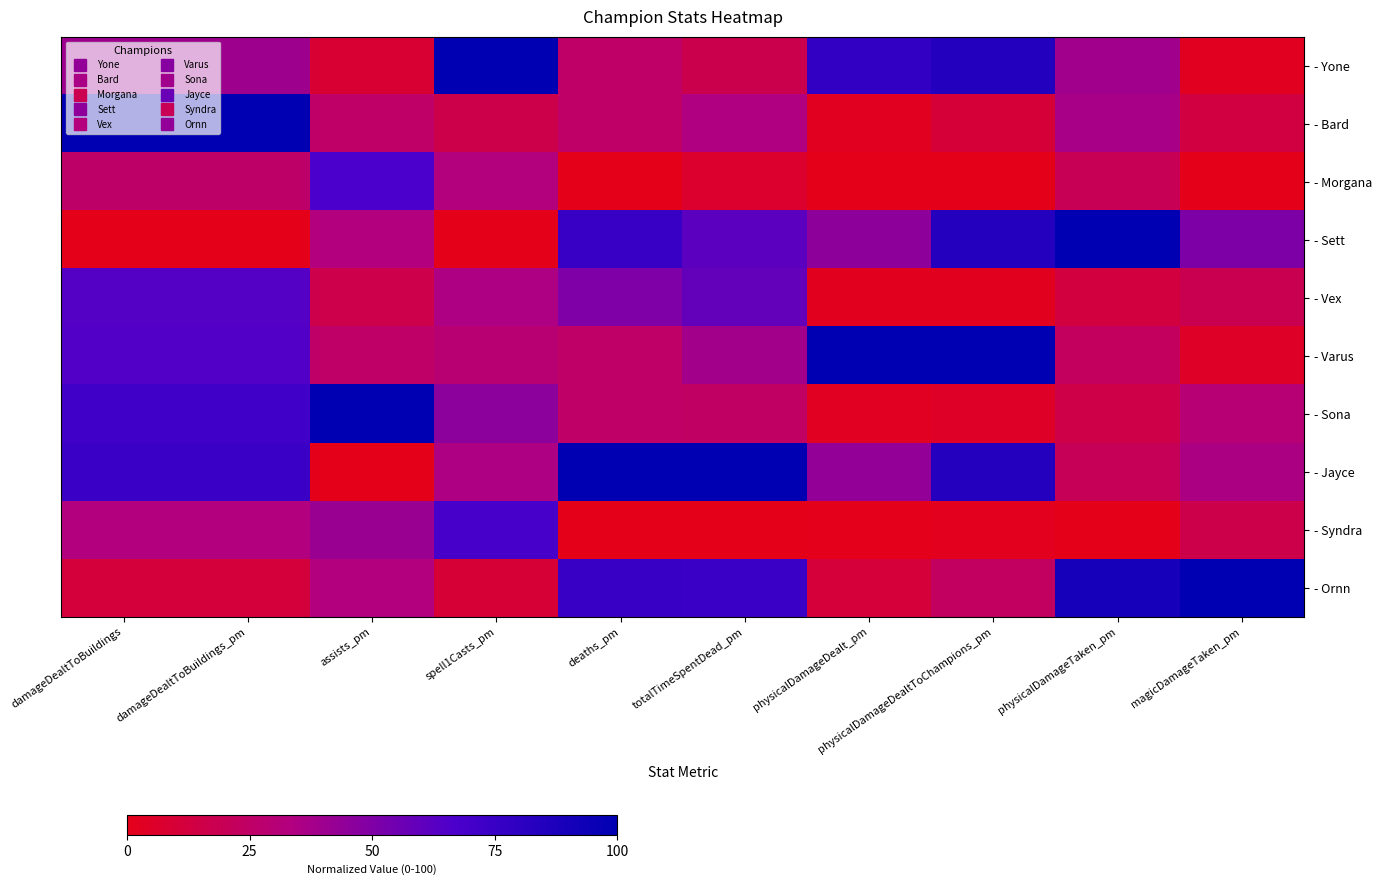

Between damageDealtToBuildings_pm and physicalDamageDealt_pm, which is larger?

physicalDamageDealt_pm